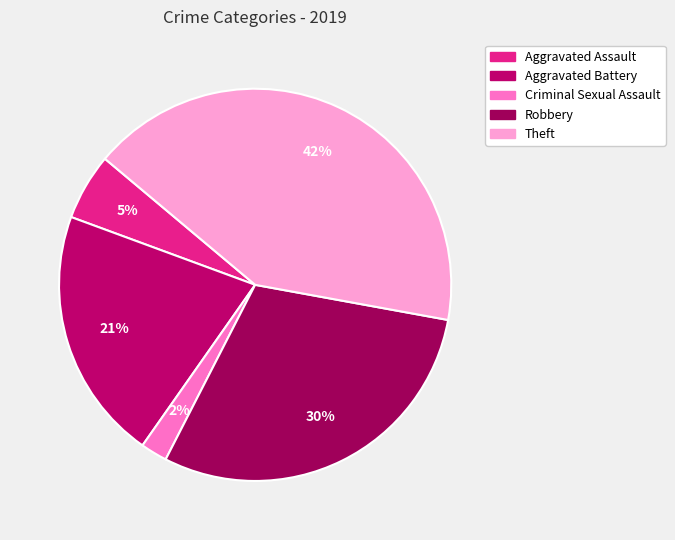

True or false: Aggravated Battery accounts for 11% of the total.

False